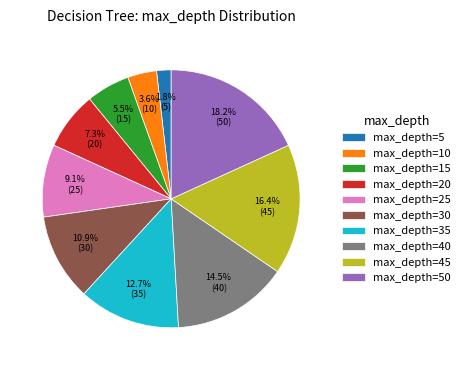

Which slice is the smallest?

max_depth=5